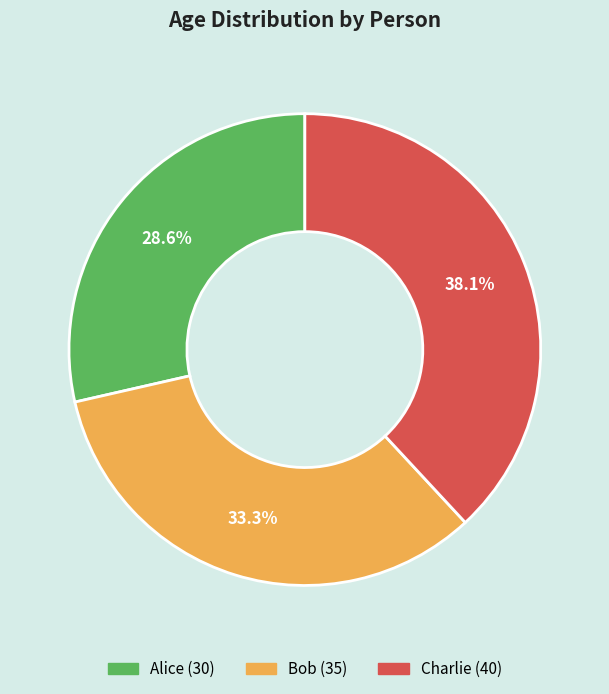

Between Alice and Bob, which is larger?

Bob